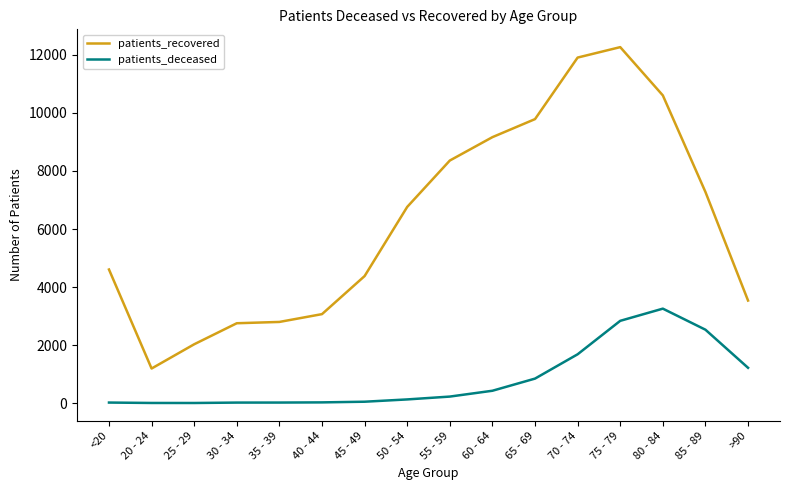

At 30 - 34, list the series in order from smallest to largest.

patients_deceased, patients_recovered